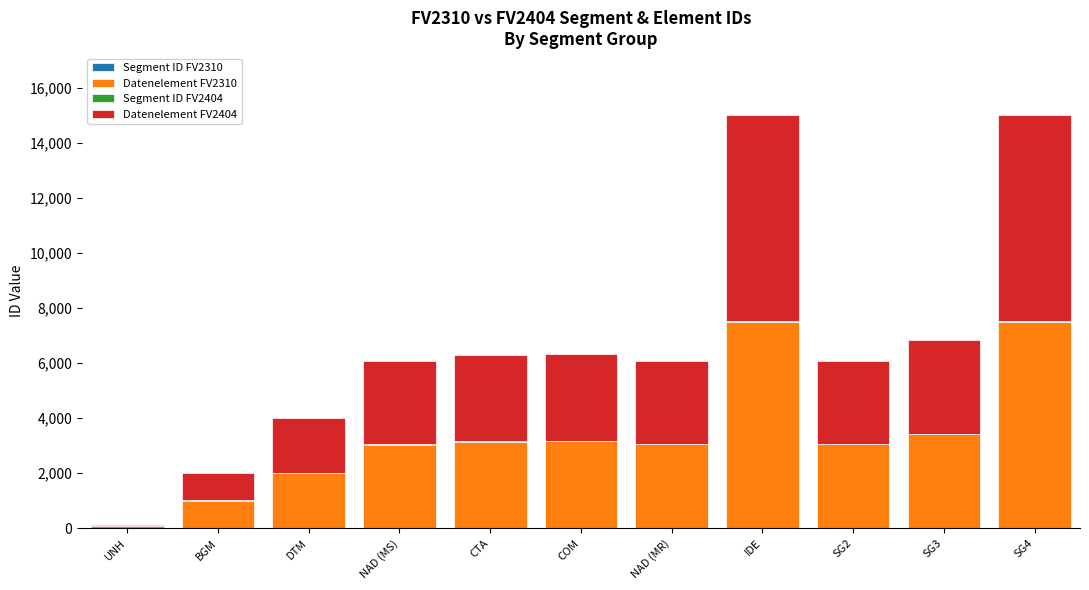

How many data points does each series have?

11